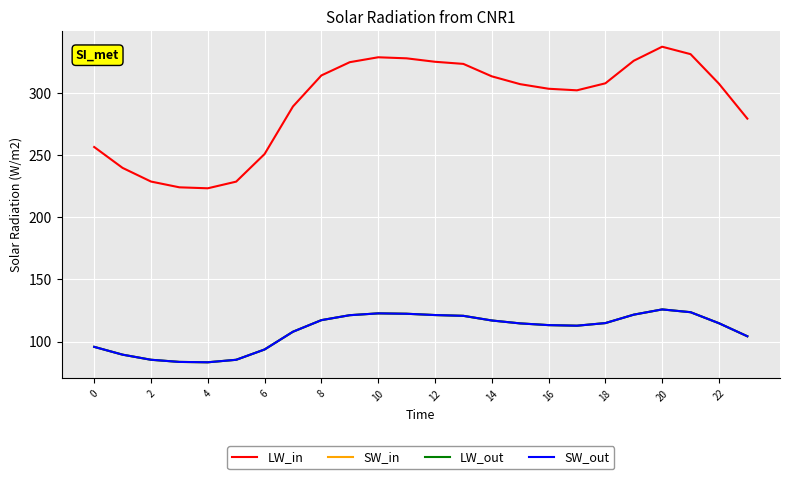

Is this an area chart (filled region under the line)?

No